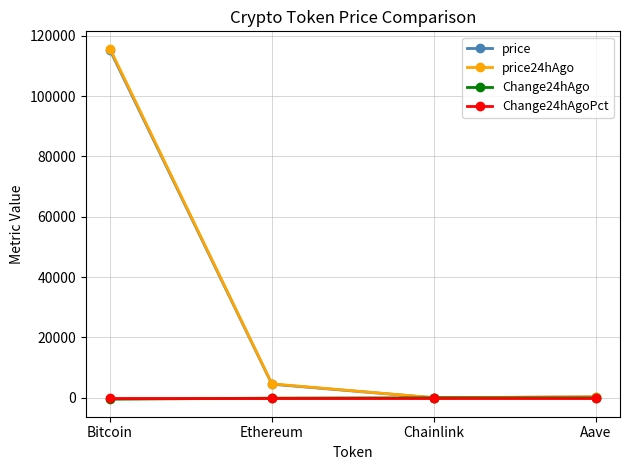

What is the smallest value displayed?

-469.0